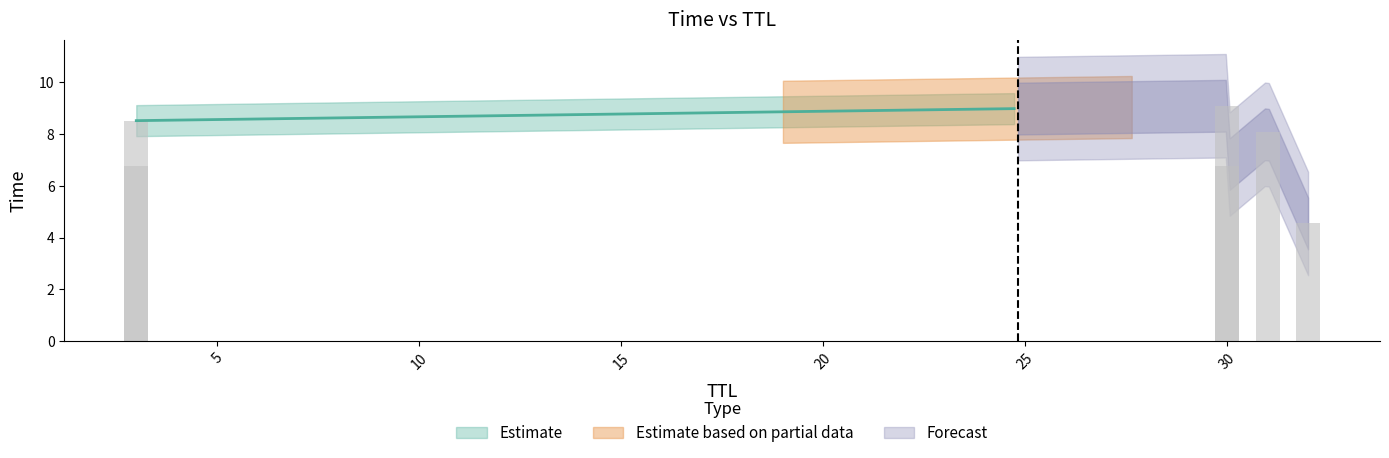

Between 32 and 31, which is larger?

31